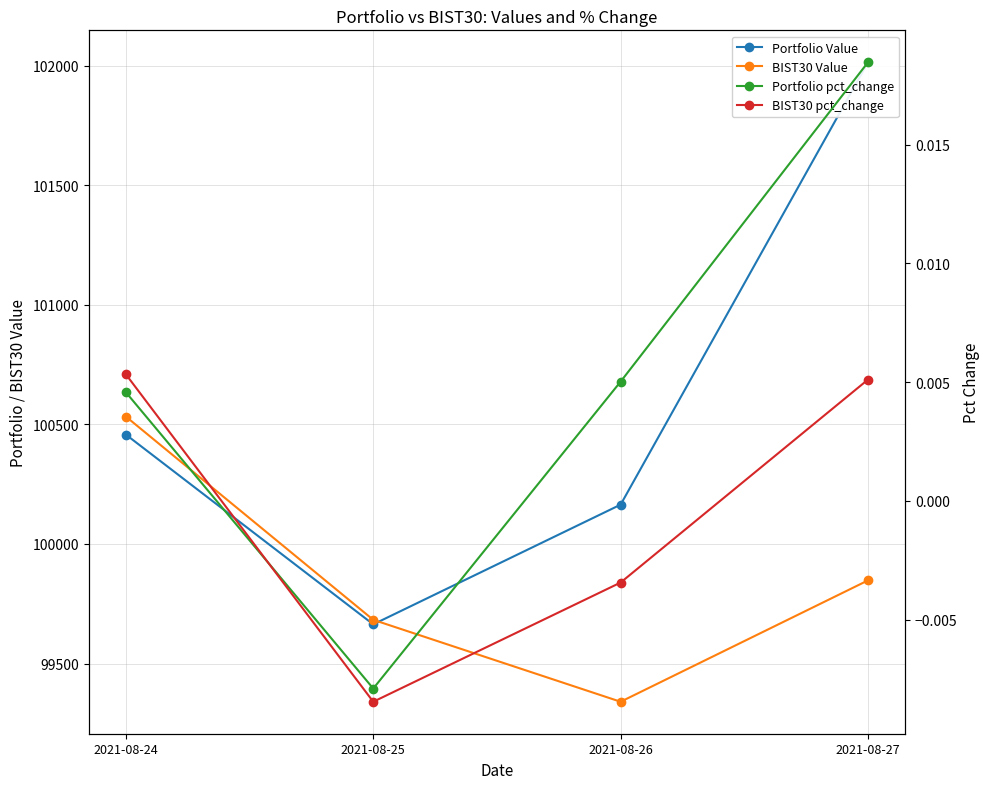

What is the average value of the BIST30 Value series?

99850.9